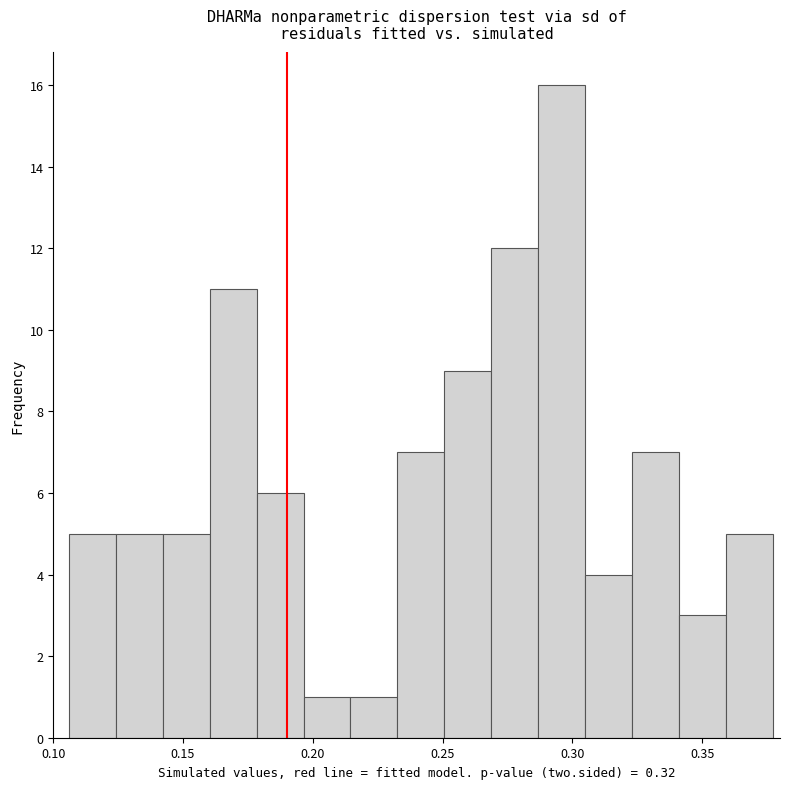

Around what value on the x-axis is the tallest bar? Give the approximate position of its centre, as read against the axis.

0.295